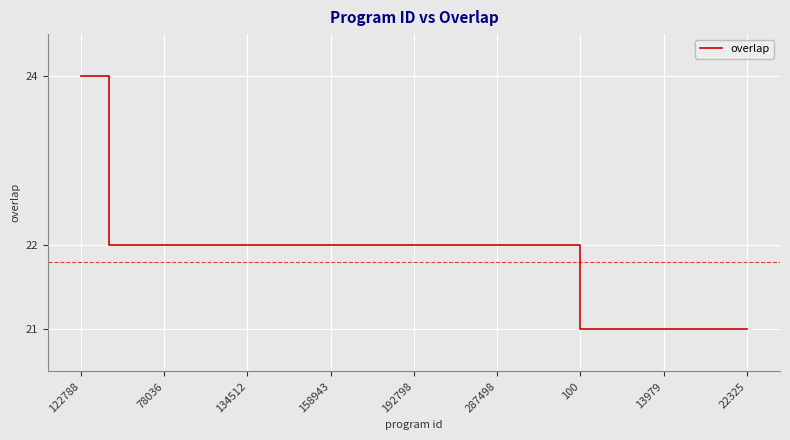

What is the difference between the maximum and minimum values?

3